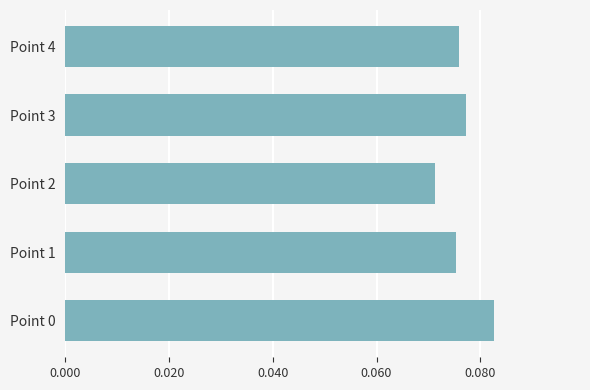

Which label corresponds to the smallest value in the chart?

Point 2